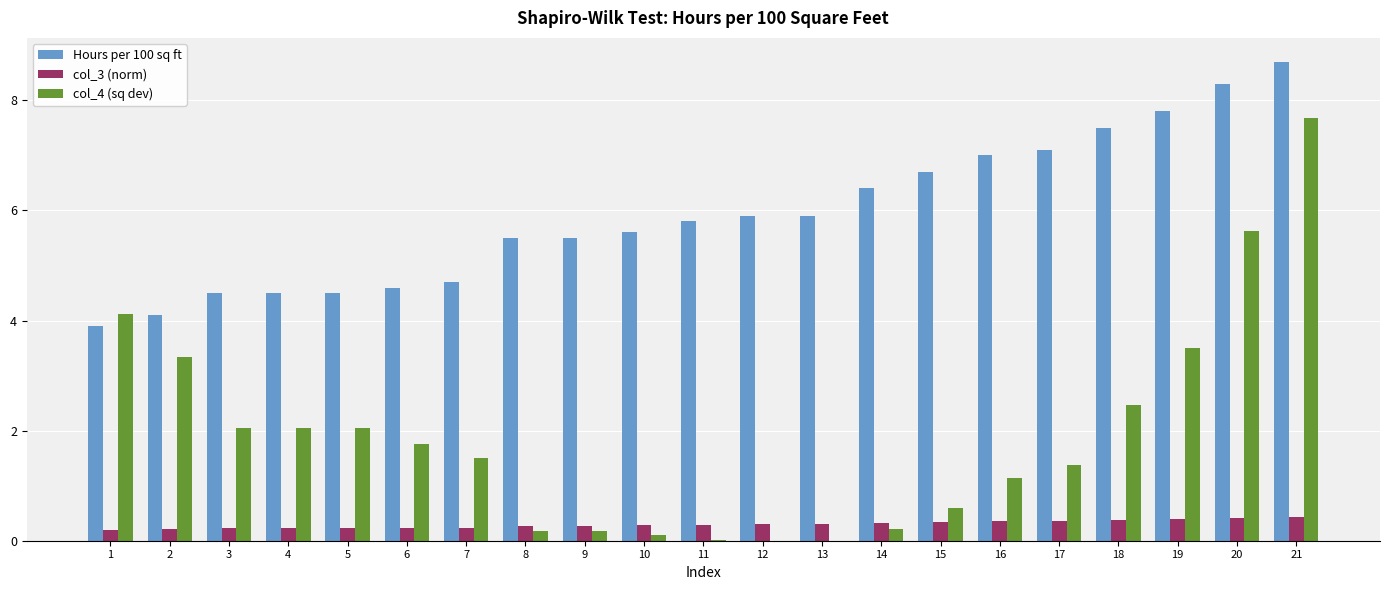

How many data points does each series have?

21